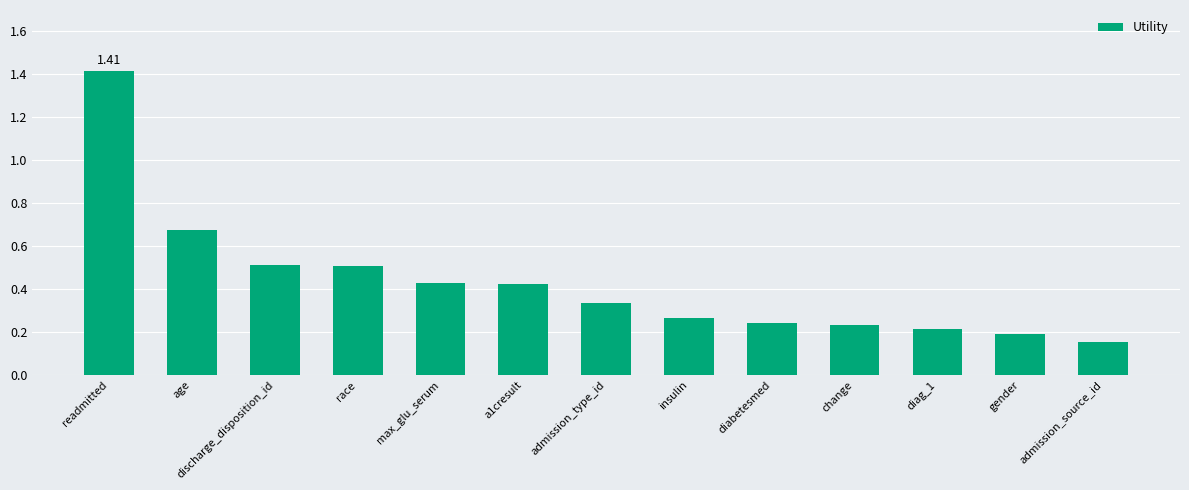

Is it true that the value at admission_type_id is 0.5?

False